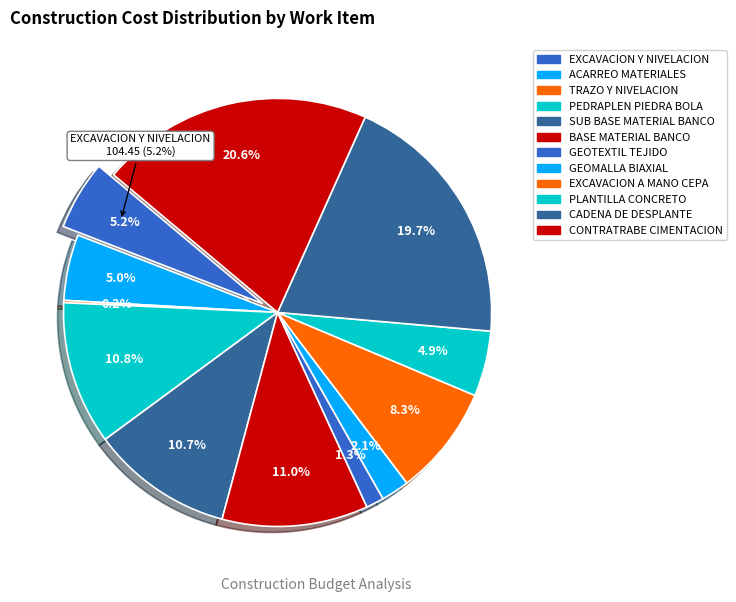

Which has a higher value, EXCAVACION A MANO CEPA or GEOMALLA BIAXIAL?

EXCAVACION A MANO CEPA